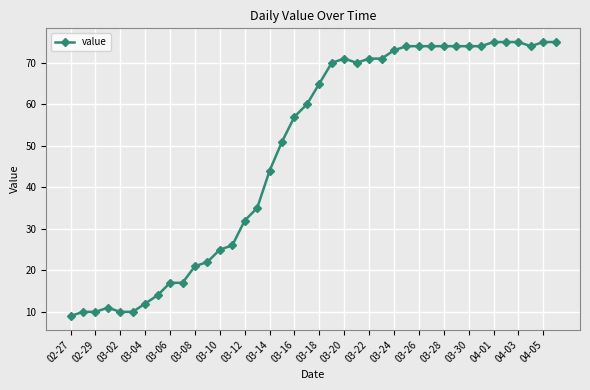

How many values are below 65?

20